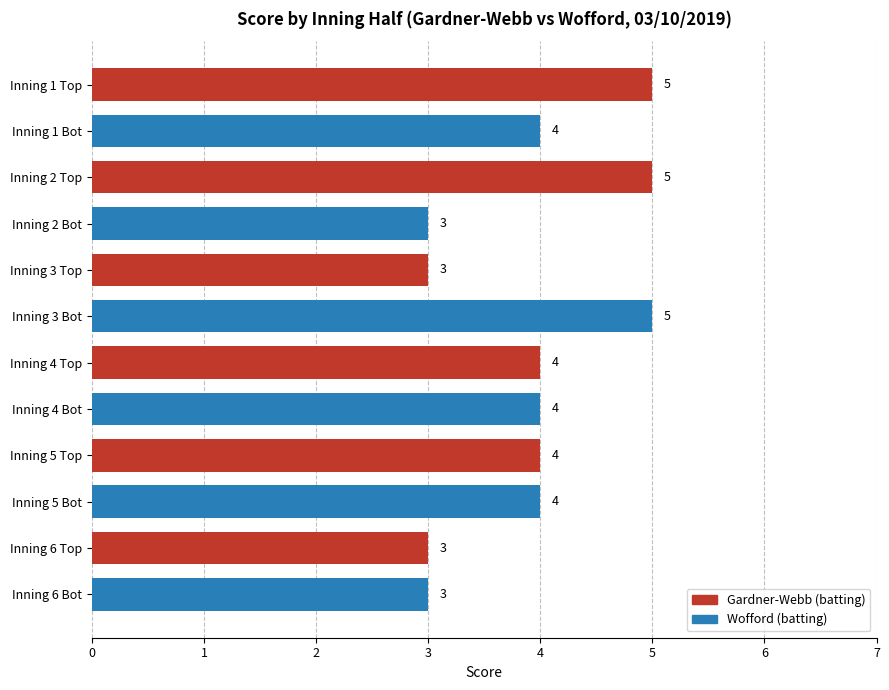

Between Inning 5 Bot and Inning 6 Top, which is larger?

Inning 5 Bot